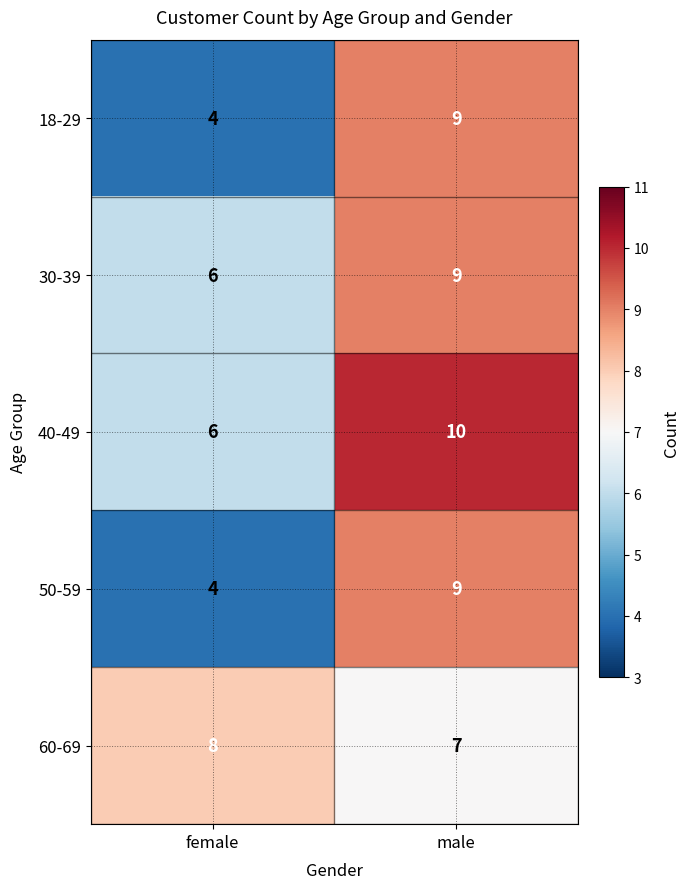

Reading left to right, list all the values displayed in this chart.

18-29: female=4	male=9
30-39: female=6	male=9
40-49: female=6	male=10
50-59: female=4	male=9
60-69: female=8	male=7